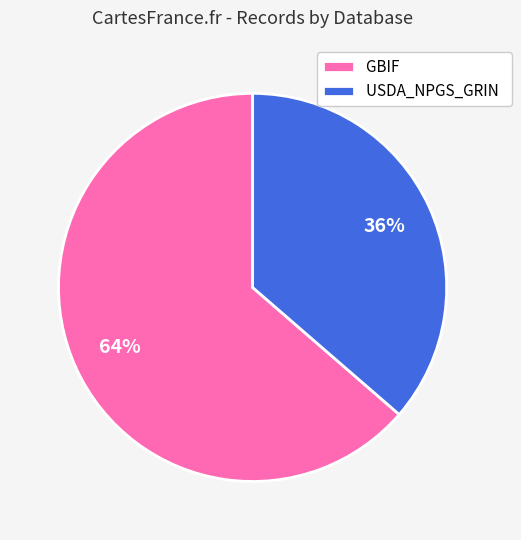

Rank the categories by value from lowest to highest.

USDA_NPGS_GRIN, GBIF